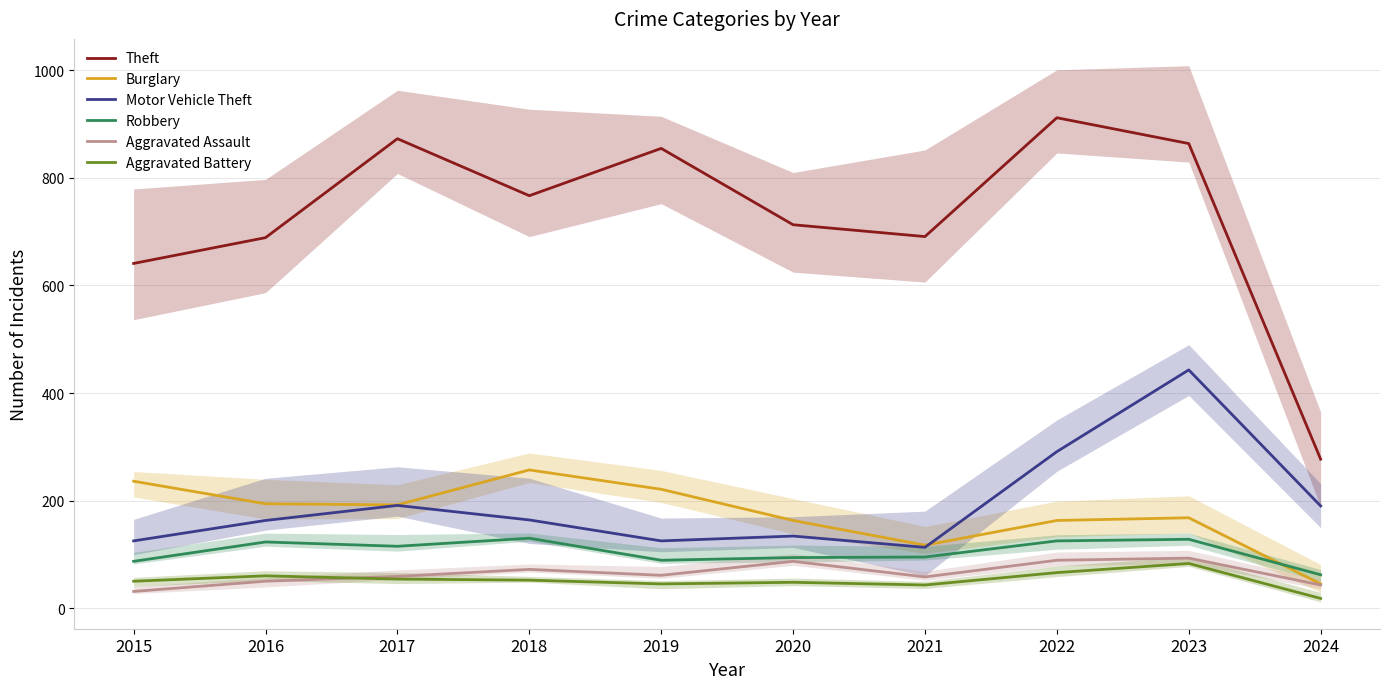

At which category is the sum across all series the highest?

2023